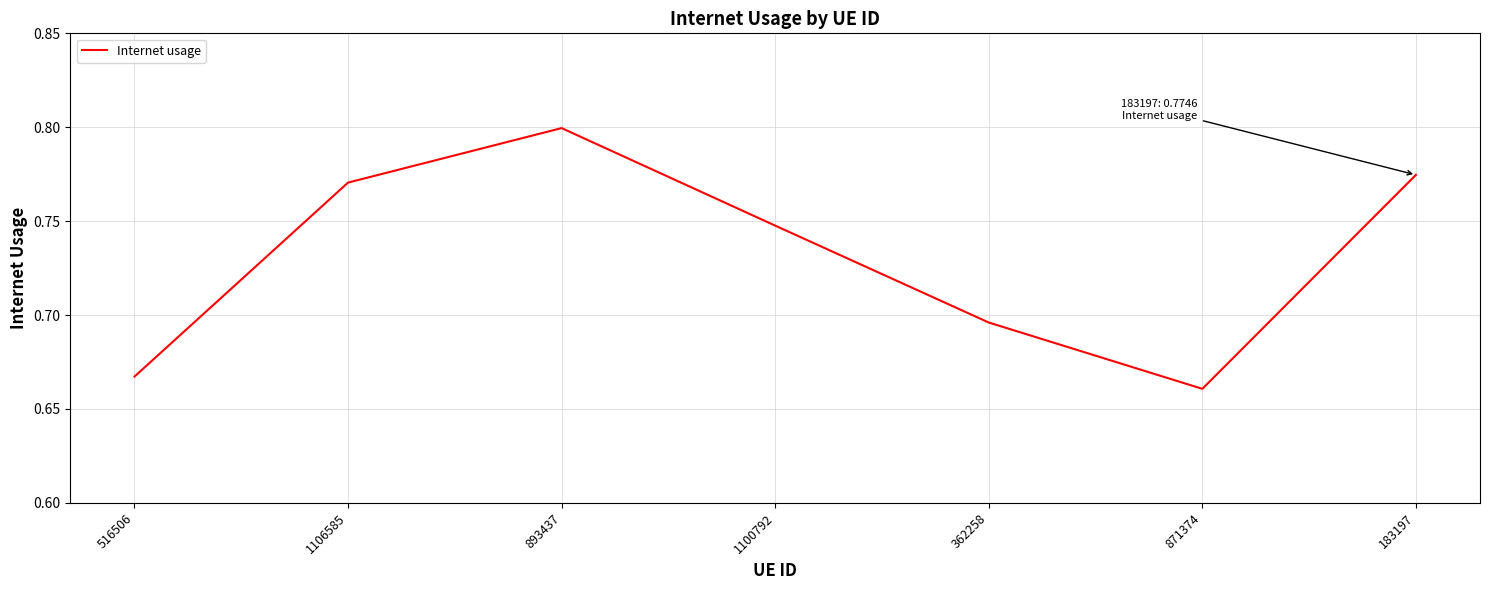

What position from the left is 516506?

1